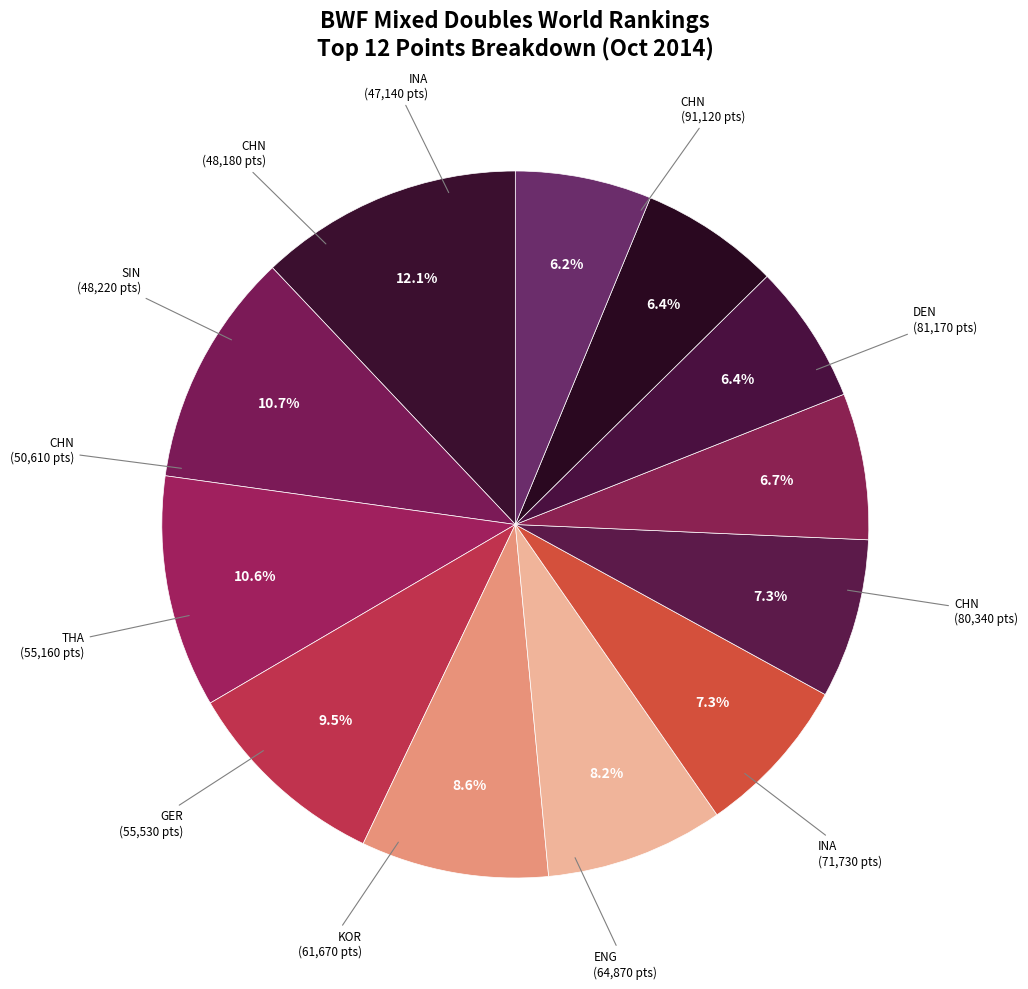

To the nearest percent, what is the difference between the largest and smallest slice percentages?

6%